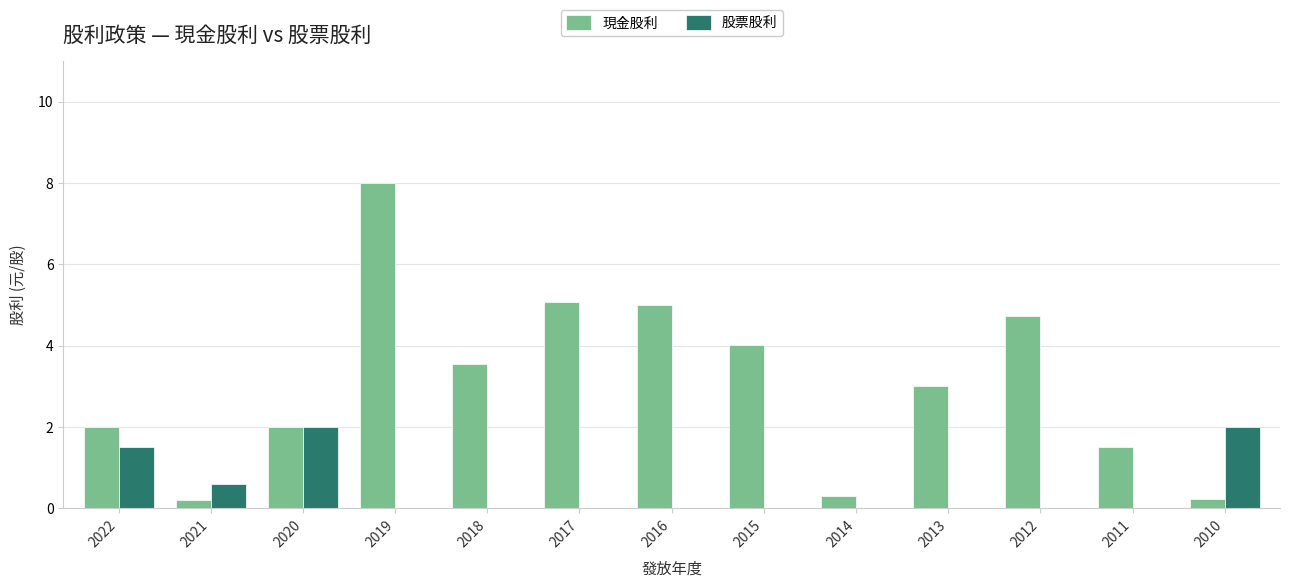

What is the maximum value shown in the chart?

8.0